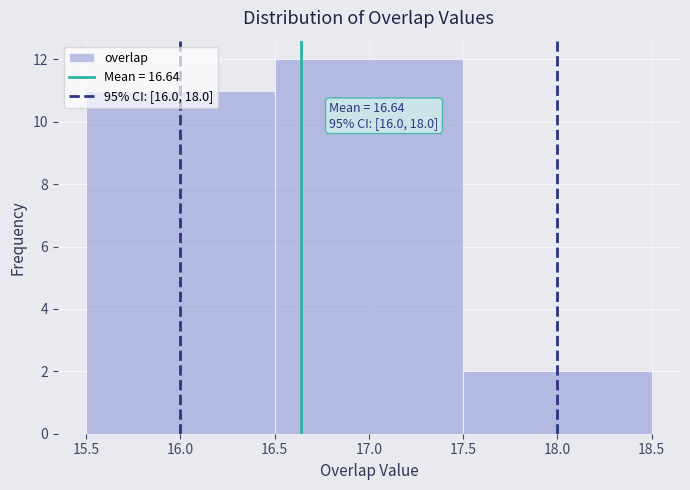

Which range on the x-axis has the tallest bar?

16.5 to 17.5